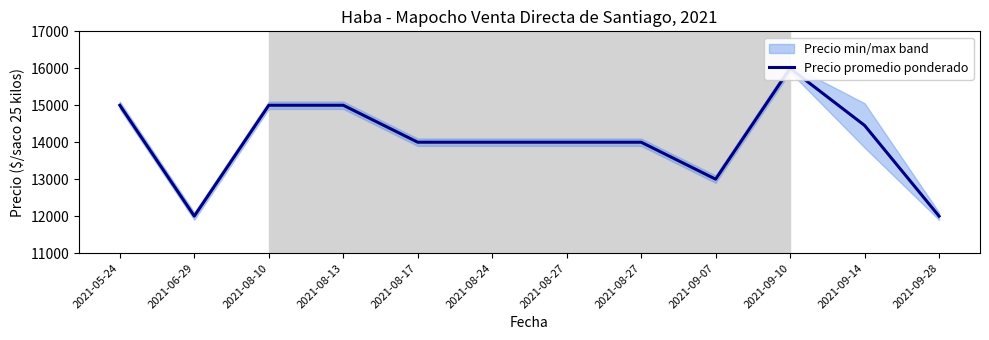

The value at 2021-08-24 is 7441. True or false?

False